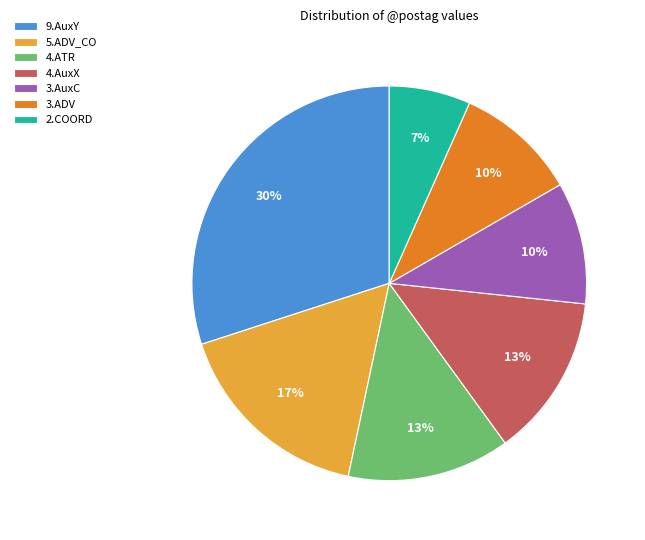

What percentage is the 2.COORD slice, to the nearest percent?

7%